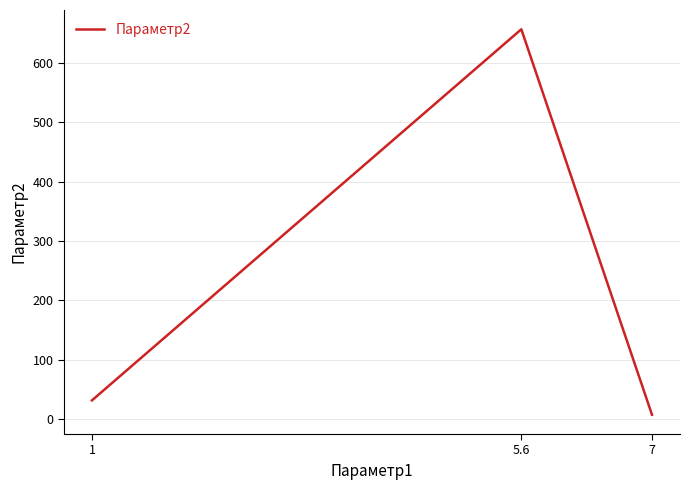

What is the smallest value displayed?

7.8